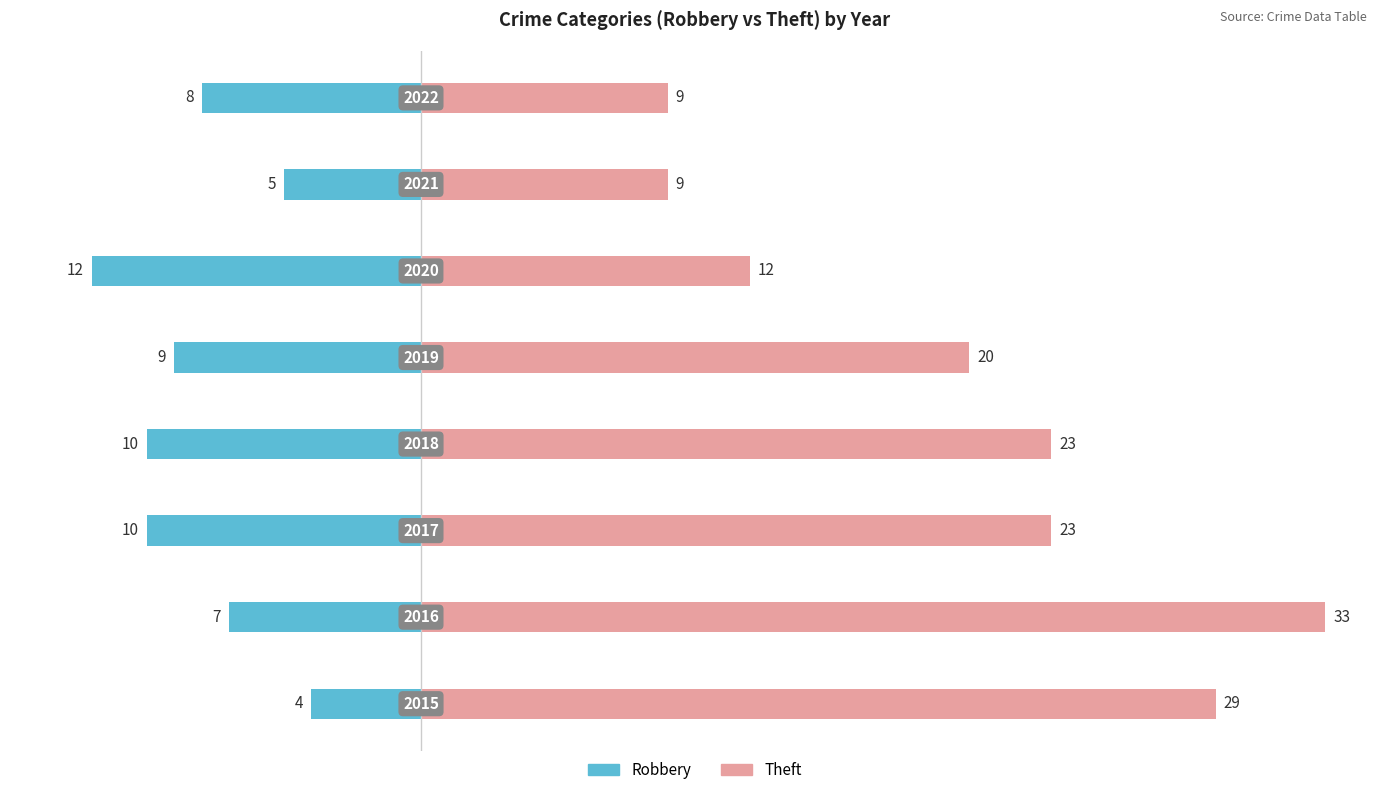

How many Theft values are between 12 and 29?

5